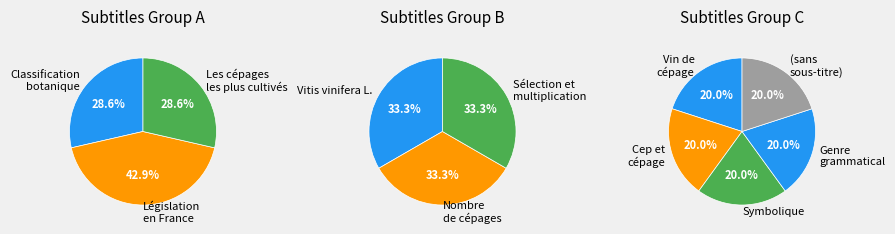

What is the smallest slice in the pie chart?

Classification botanique